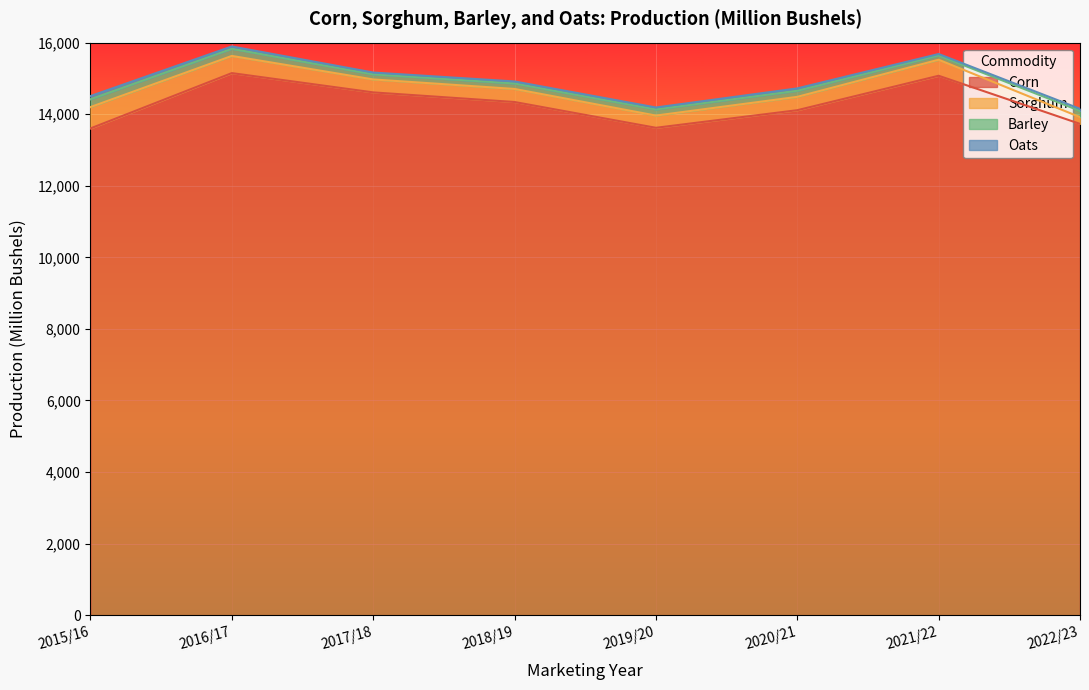

Count the number of data series in this chart.

4